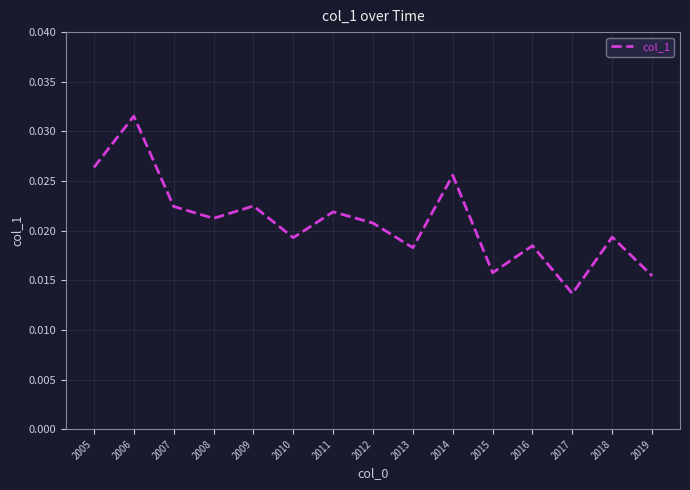

At which label is the value closest to 0?

2017